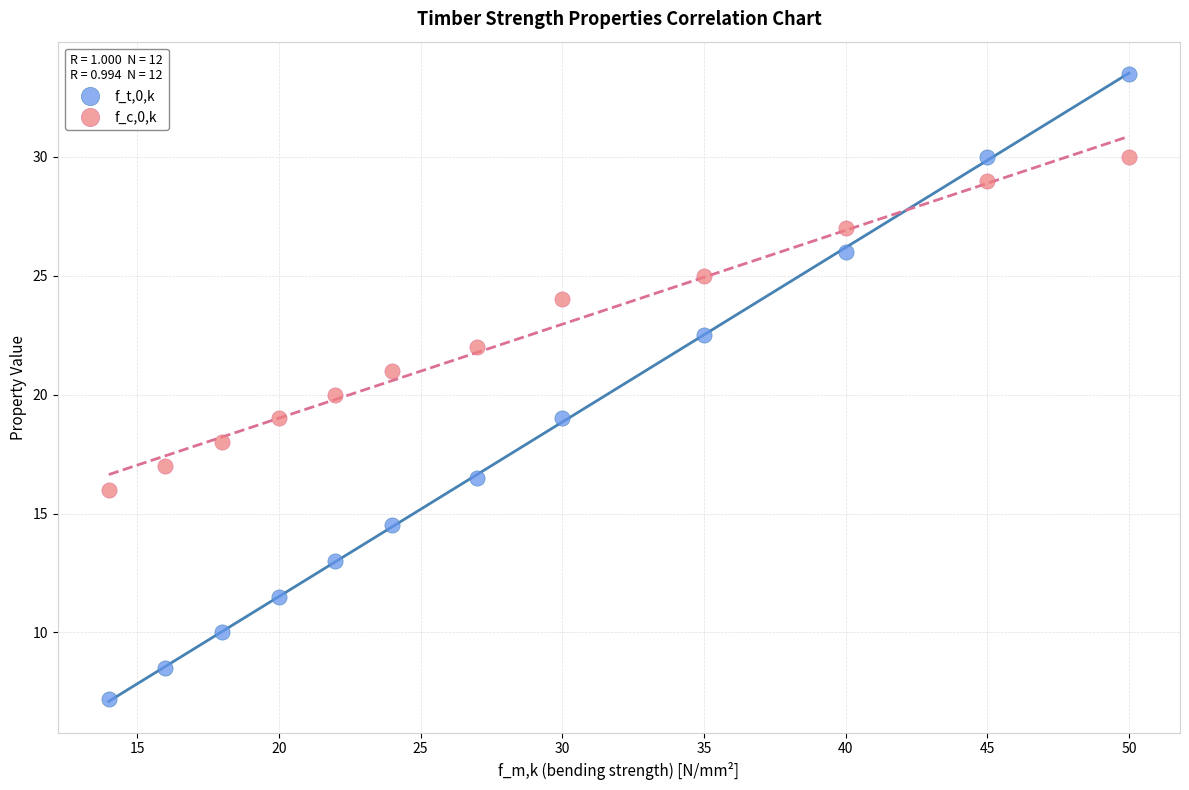

Which series contains the highest Y value?

f_t,0,k